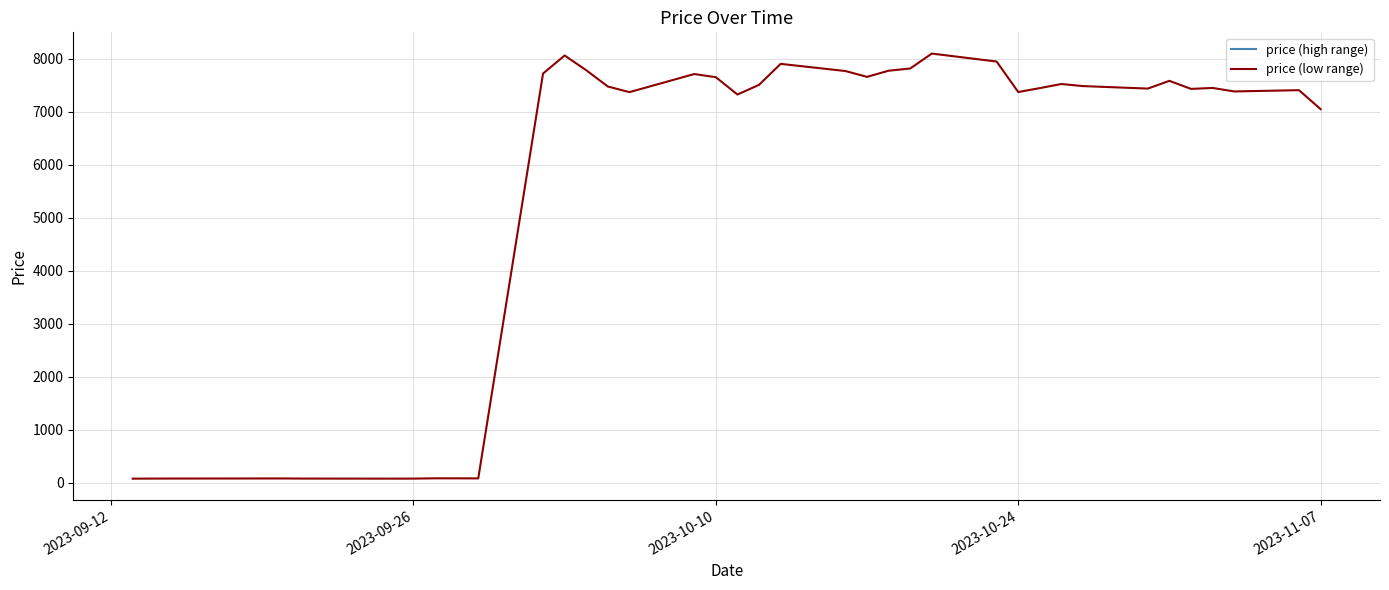

What is the greatest value displayed?

8094.0